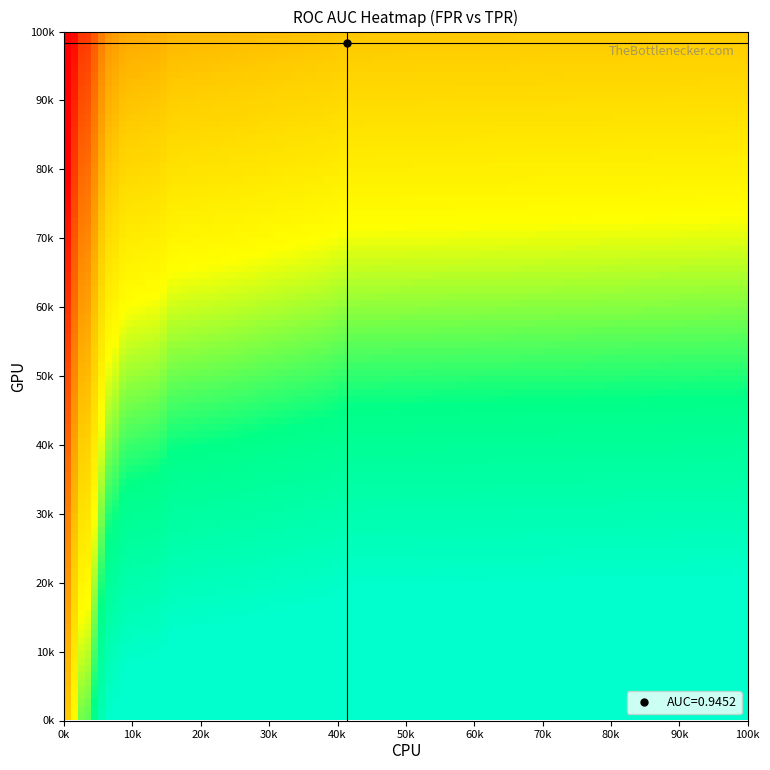

Reading left to right, list all the values displayed in this chart.

fpr: 0.0	0.0	0.0	0.0	0.0	0.0	0.0	0.0	0.0	0.0	0.0	0.1	0.1	0.1	0.1	0.1	0.1	0.1	0.1	0.1	0.1	0.1	0.1	0.1	0.1	0.2	0.2	0.2	0.2	0.3	0.3	0.4	0.4	0.4	0.4	1.0
tpr: 0.0	0.4	0.4	0.4	0.4	0.4	0.5	0.5	0.7	0.7	0.7	0.7	0.8	0.8	0.8	0.8	0.9	0.9	0.9	0.9	0.9	0.9	0.9	0.9	0.9	0.9	0.9	0.9	1.0	1.0	1.0	1.0	1.0	1.0	1.0	1.0